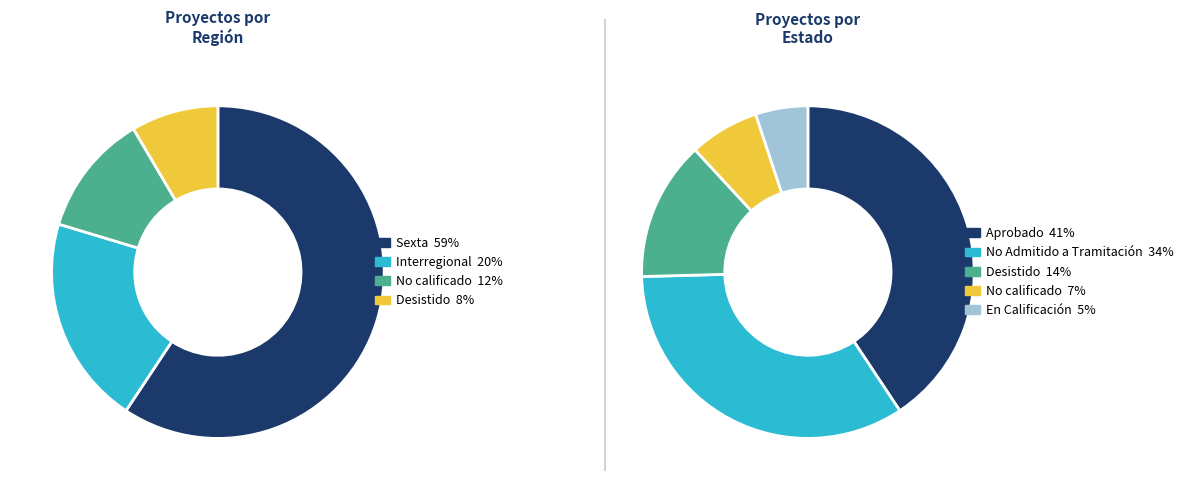

To the nearest percent, what is the difference between the largest and smallest slice percentages?

51%